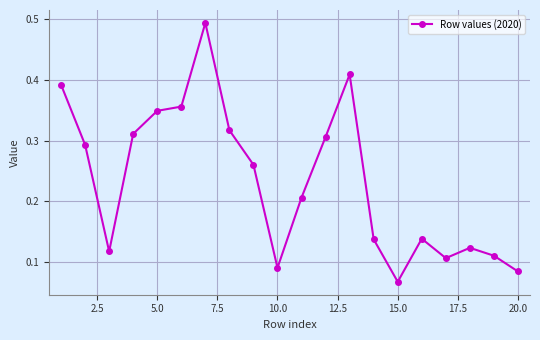

How many values are between 0 and 1?

20